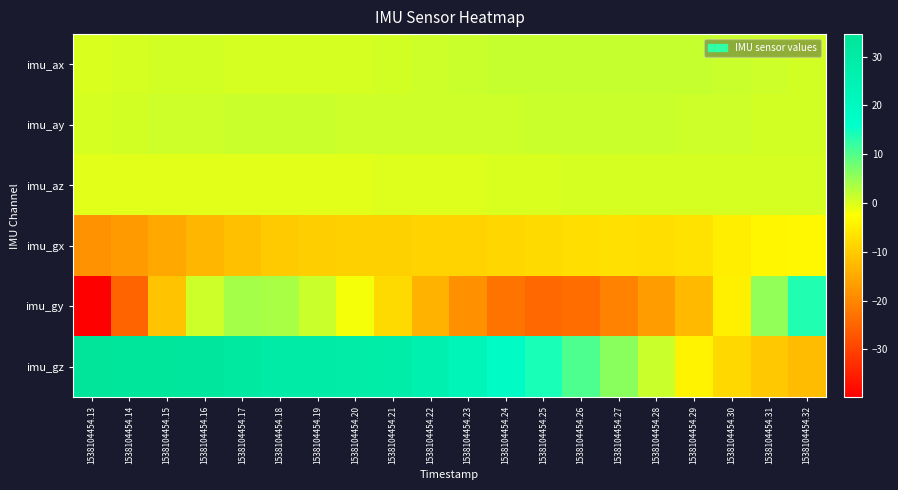

Reading right to left, what are all the values shown in this chart?

imu_ax: 1538104454.32=0.8	1538104454.31=1.1	1538104454.30=1.4	1538104454.29=1.6	1538104454.28=1.6	1538104454.27=1.6	1538104454.26=1.6	1538104454.25=1.6	1538104454.24=1.5	1538104454.23=1.3	1538104454.22=1.1	1538104454.21=0.8	1538104454.20=0.5	1538104454.19=0.4	1538104454.18=0.4	1538104454.17=0.6	1538104454.16=0.7	1538104454.15=0.7	1538104454.14=0.6	1538104454.13=0.2
imu_ay: 1538104454.32=0.9	1538104454.31=0.9	1538104454.30=0.9	1538104454.29=1.2	1538104454.28=1.4	1538104454.27=1.4	1538104454.26=1.3	1538104454.25=1.2	1538104454.24=1.1	1538104454.23=1.1	1538104454.22=1.1	1538104454.21=1.1	1538104454.20=1.2	1538104454.19=1.2	1538104454.18=1.3	1538104454.17=1.3	1538104454.16=1.1	1538104454.15=1.0	1538104454.14=0.6	1538104454.13=0.3
imu_az: 1538104454.32=0.3	1538104454.31=0.4	1538104454.30=0.6	1538104454.29=0.5	1538104454.28=0.3	1538104454.27=0.4	1538104454.26=0.4	1538104454.25=0.2	1538104454.24=0.0	1538104454.23=-0.1	1538104454.22=-0.2	1538104454.21=-0.2	1538104454.20=-0.3	1538104454.19=-0.3	1538104454.18=-0.3	1538104454.17=-0.3	1538104454.16=-0.3	1538104454.15=-0.3	1538104454.14=-0.3	1538104454.13=-0.4
imu_gx: 1538104454.32=-3.7	1538104454.31=-4.0	1538104454.30=-5.0	1538104454.29=-6.8	1538104454.28=-7.5	1538104454.27=-7.2	1538104454.26=-7.4	1538104454.25=-7.9	1538104454.24=-8.4	1538104454.23=-8.7	1538104454.22=-8.7	1538104454.21=-9.4	1538104454.20=-9.5	1538104454.19=-9.7	1538104454.18=-10.4	1538104454.17=-11.9	1538104454.16=-13.1	1538104454.15=-15.2	1538104454.14=-17.2	1538104454.13=-18.3
imu_gy: 1538104454.32=13.5	1538104454.31=5.5	1538104454.30=-4.8	1538104454.29=-12.6	1538104454.28=-17.0	1538104454.27=-20.5	1538104454.26=-24.1	1538104454.25=-24.6	1538104454.24=-22.8	1538104454.23=-18.7	1538104454.22=-13.9	1538104454.21=-7.8	1538104454.20=-1.7	1538104454.19=1.3	1538104454.18=3.8	1538104454.17=4.1	1538104454.16=0.9	1538104454.15=-11.3	1538104454.14=-25.0	1538104454.13=-39.8
imu_gz: 1538104454.32=-12.3	1538104454.31=-10.7	1538104454.30=-8.1	1538104454.29=-4.3	1538104454.28=1.3	1538104454.27=5.9	1538104454.26=10.2	1538104454.25=14.2	1538104454.24=18.3	1538104454.23=22.6	1538104454.22=26.3	1538104454.21=28.5	1538104454.20=29.2	1538104454.19=29.5	1538104454.18=30.2	1538104454.17=31.7	1538104454.16=32.7	1538104454.15=33.4	1538104454.14=34.0	1538104454.13=34.6